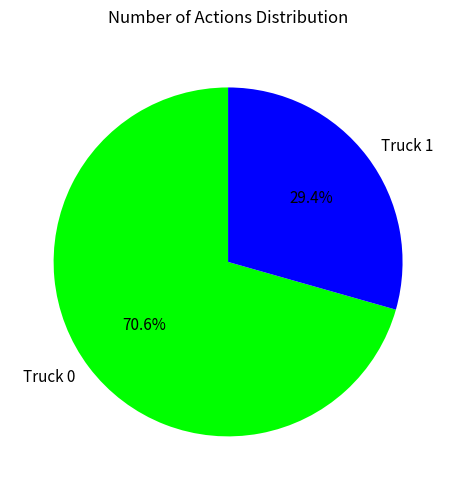

Which has a higher value, Truck 0 or Truck 1?

Truck 0